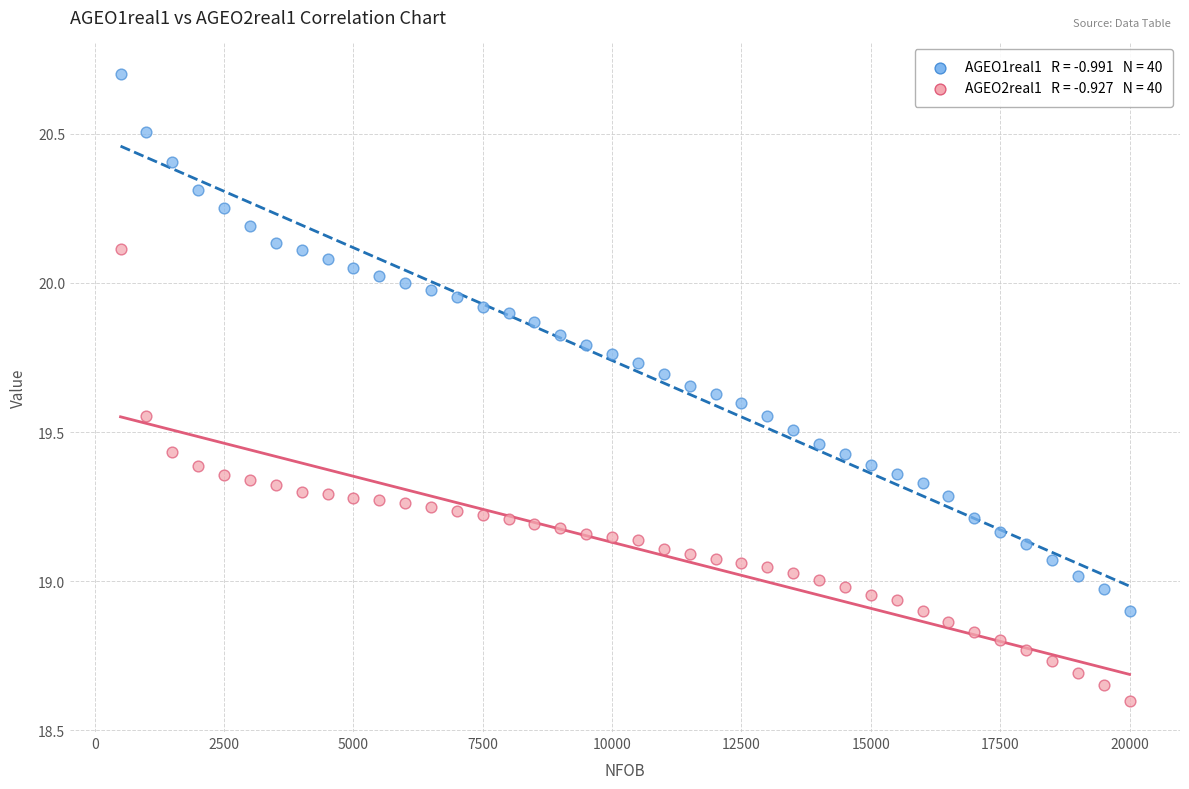

Across all data points, what is the range of Y values (max minus min)?

2.1